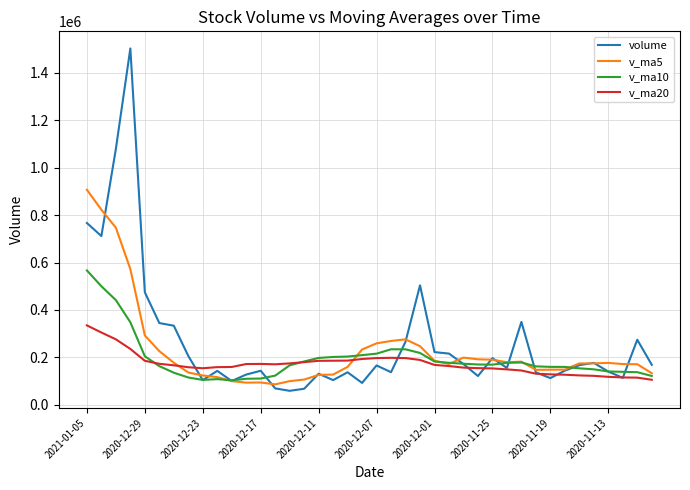

What is the minimum value for v_ma10?

103528.6